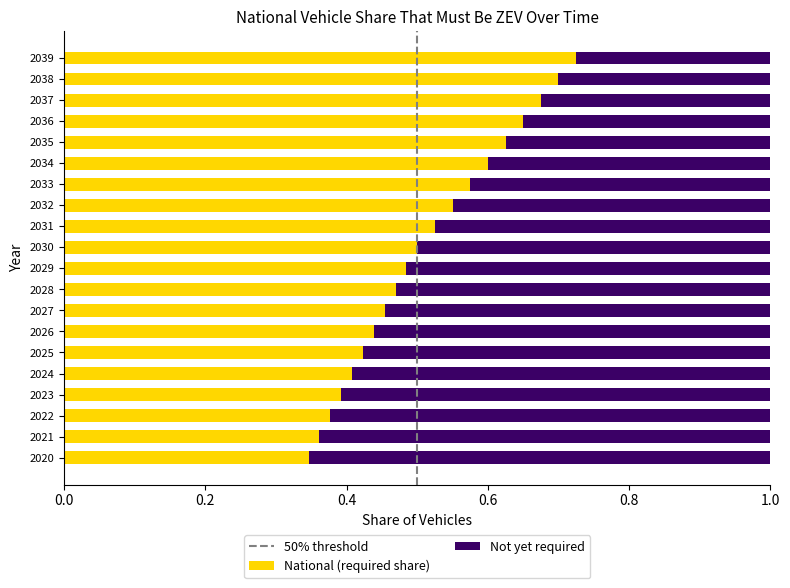

The value of National (required share) at 2038 is 0.3. True or false?

False